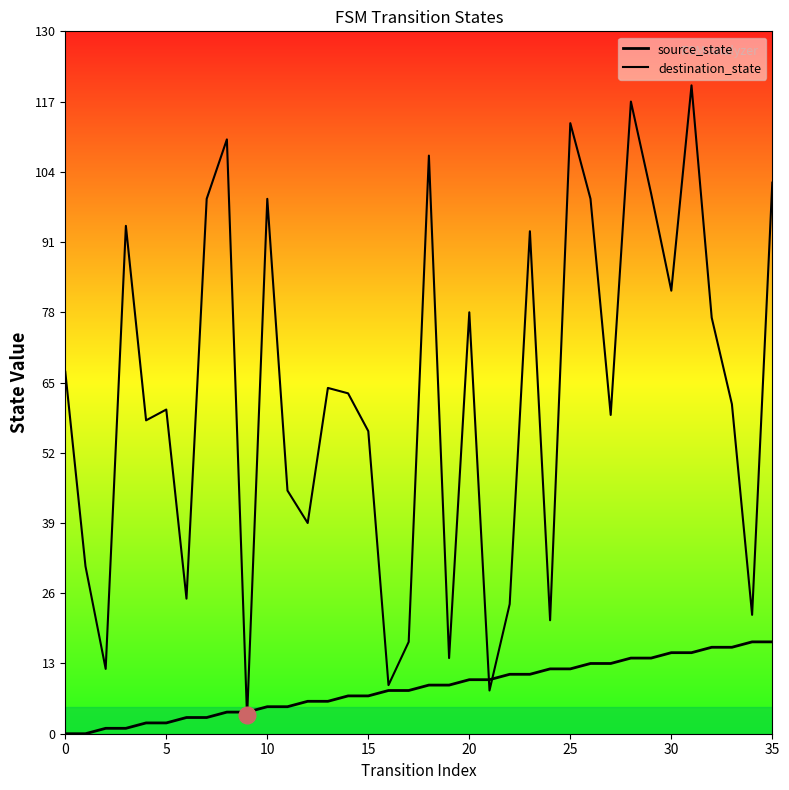

How many intersections are there between destination_state and source_state?

4